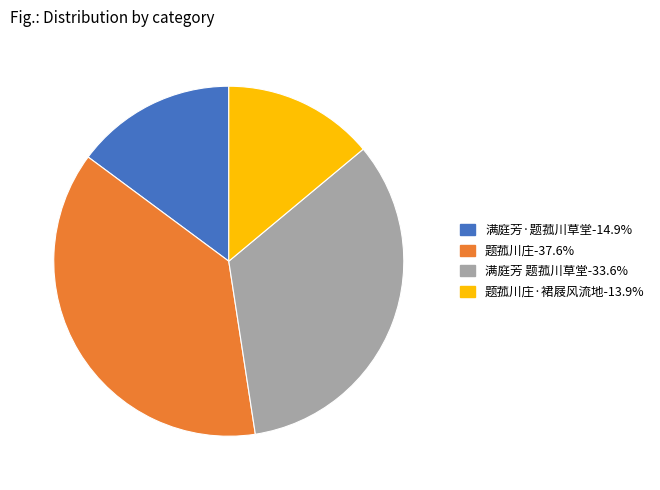

Is there a majority slice in this chart?

No